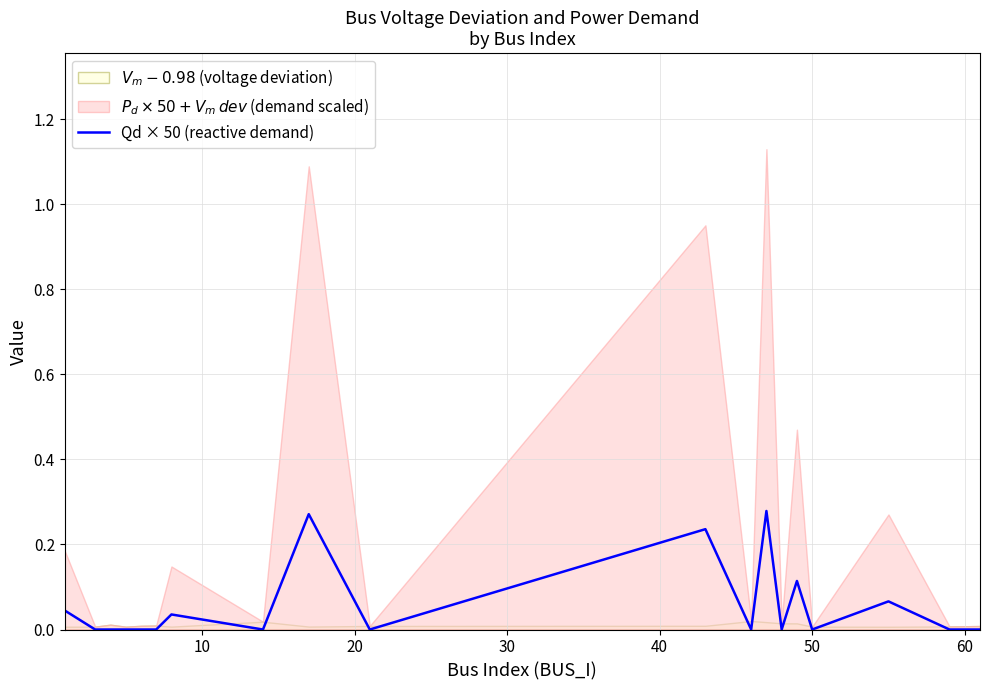

How many positive values are there?

7